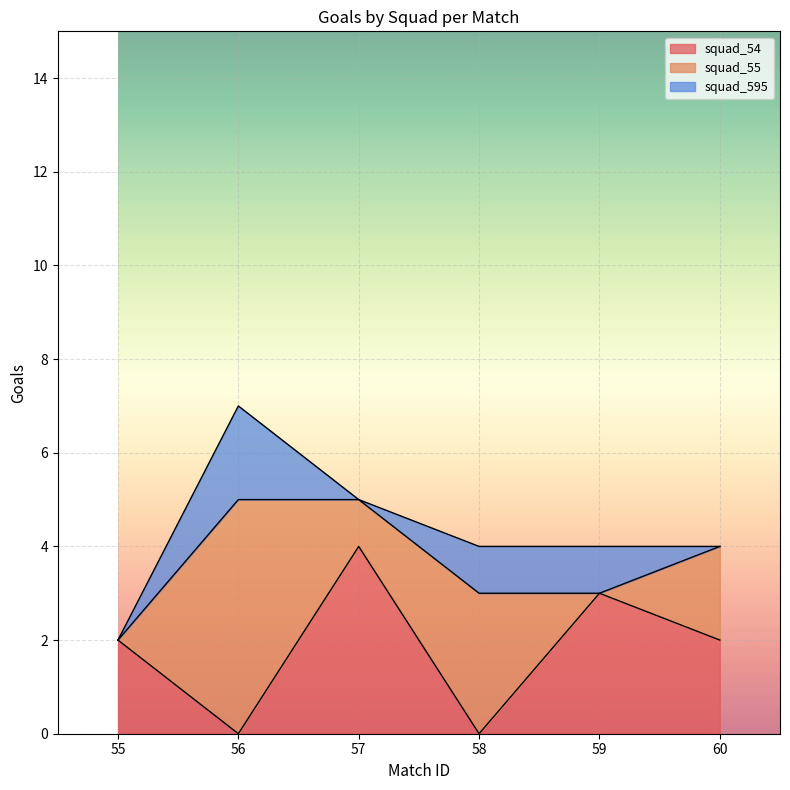

What is the sum of all squad_54 values?

11